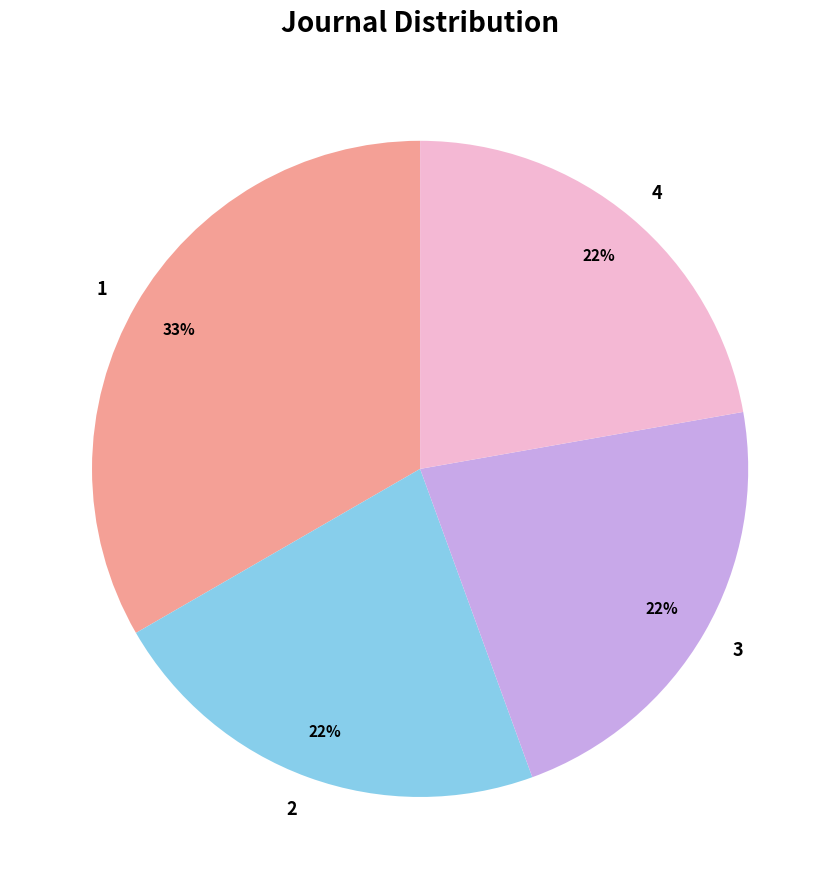

To the nearest percent, what is the difference between the 3 and 1 slice percentages?

11%